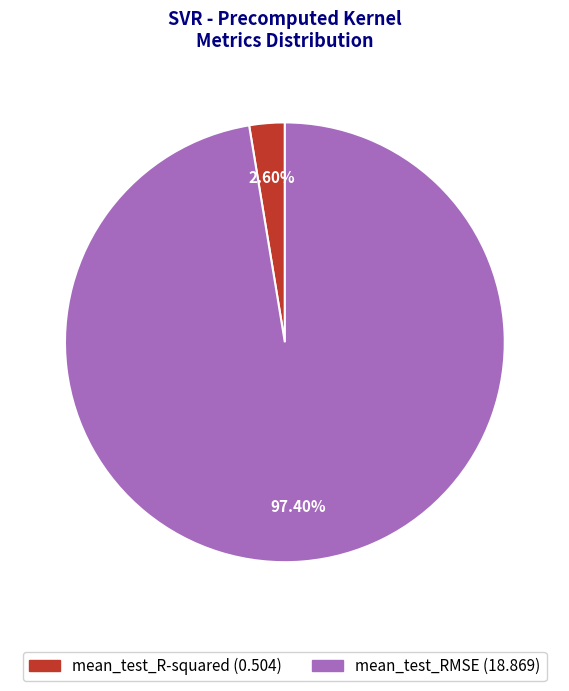

Is there any slice that represents more than half of the pie?

Yes